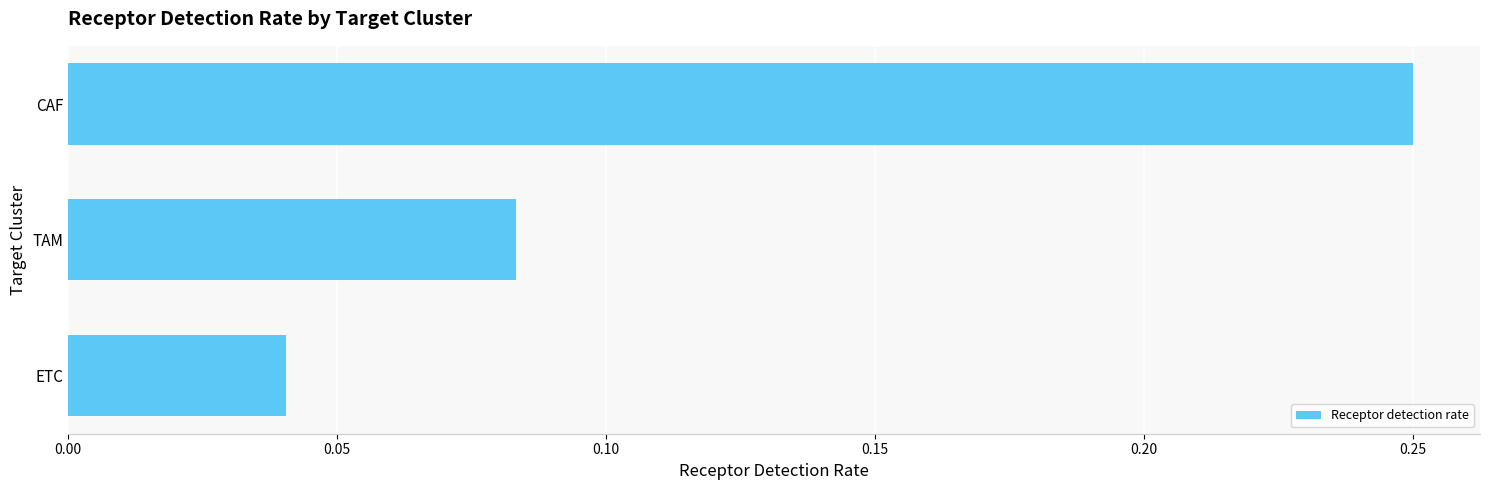

What is the sum of the values at CAF and ETC?

0.3